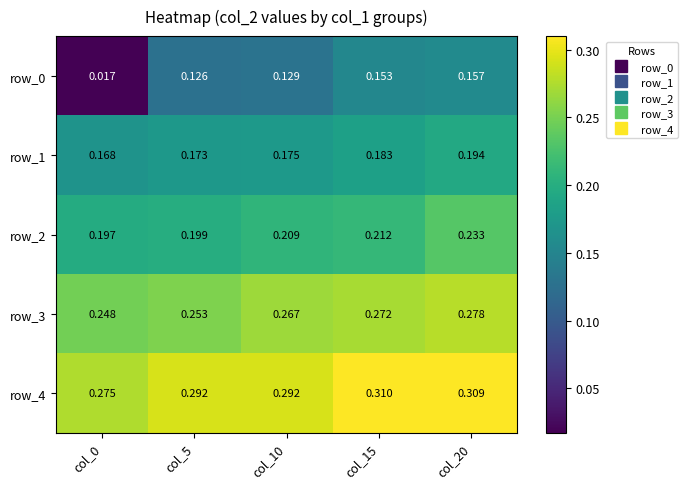

At which category is the sum across all series the highest?

col_20